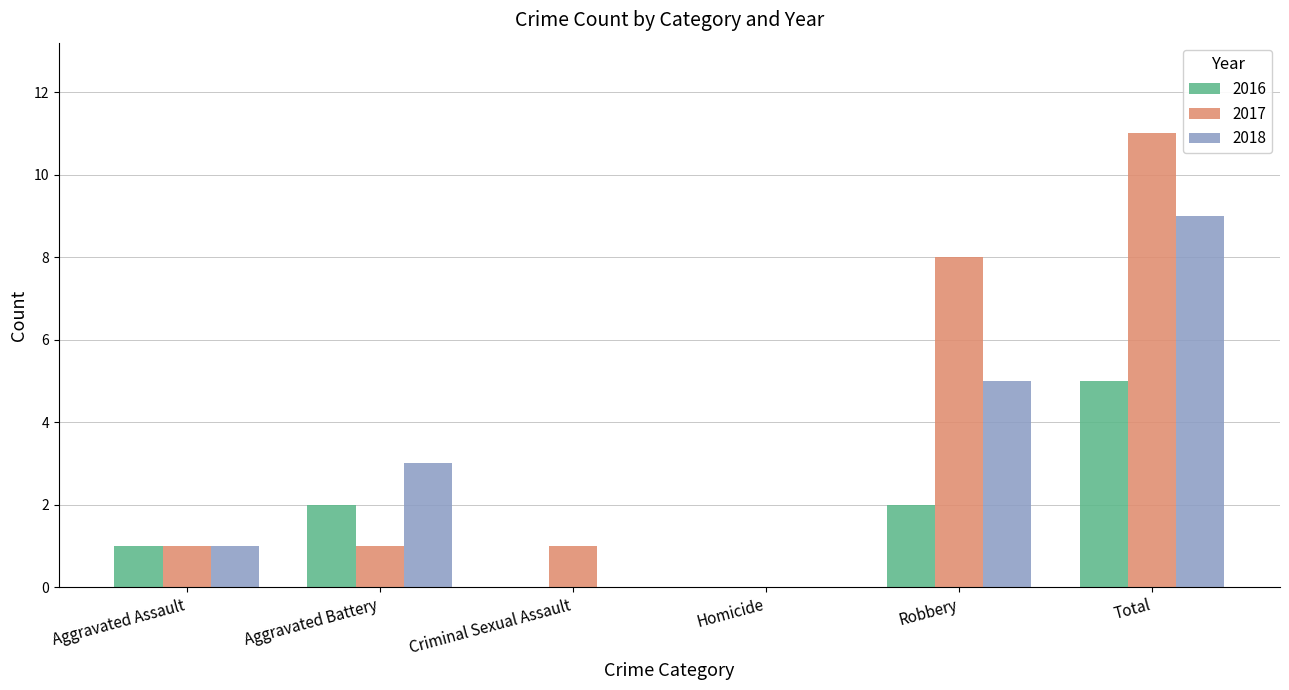

What is the maximum value for 2016?

5